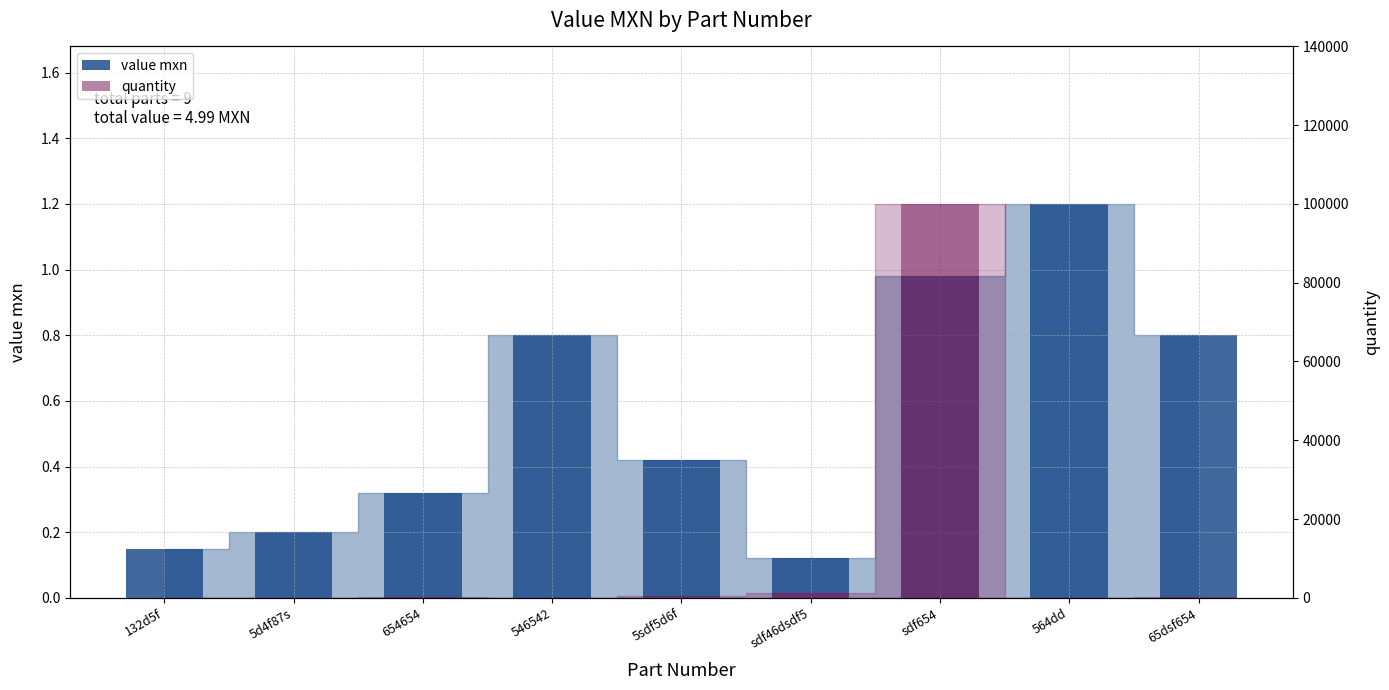

Where is quantity nearest to the value 50001?

sdf46dsdf5